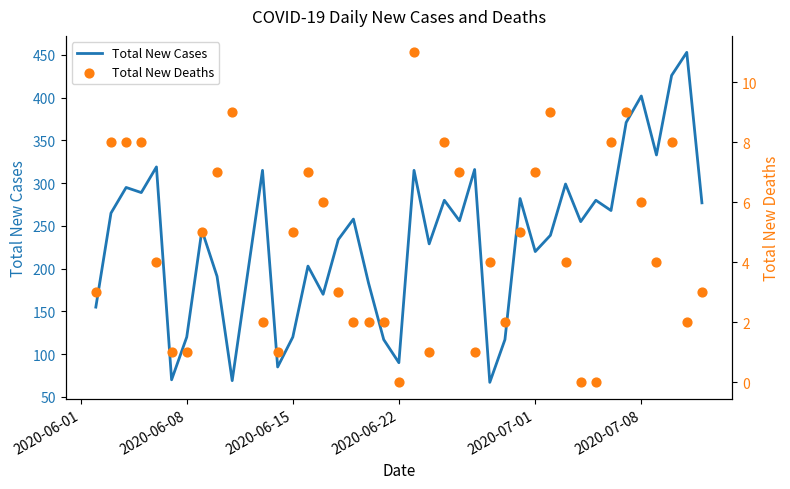

Which series has the widest spread of Y values?

Total New Cases